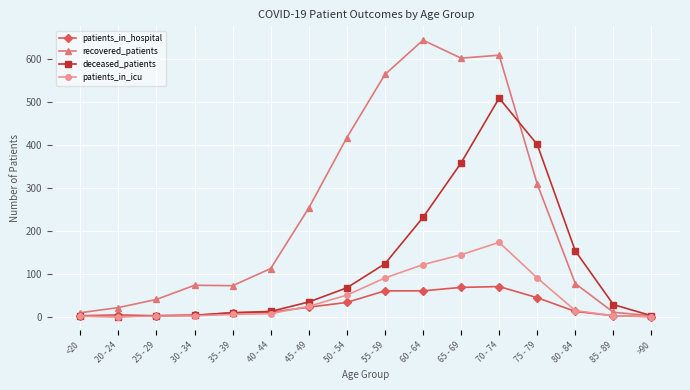

What is the average value of the patients_in_hospital series?

25